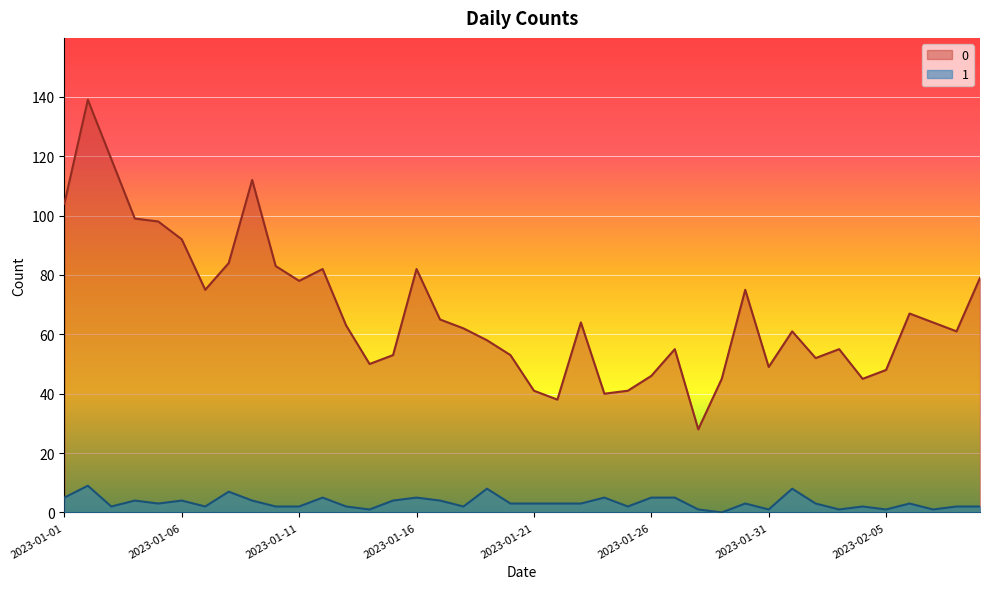

Reading left to right, list all the values displayed in this chart.

0: 104	139	119	99	98	92	75	84	112	83	78	82	63	50	53	82	65	62	58	53	41	38	64	40	41	46	55	28	45	75	49	61	52	55	45	48	67	64	61	79
1: 5	9	2	4	3	4	2	7	4	2	2	5	2	1	4	5	4	2	8	3	3	3	3	5	2	5	5	1	0	3	1	8	3	1	2	1	3	1	2	2